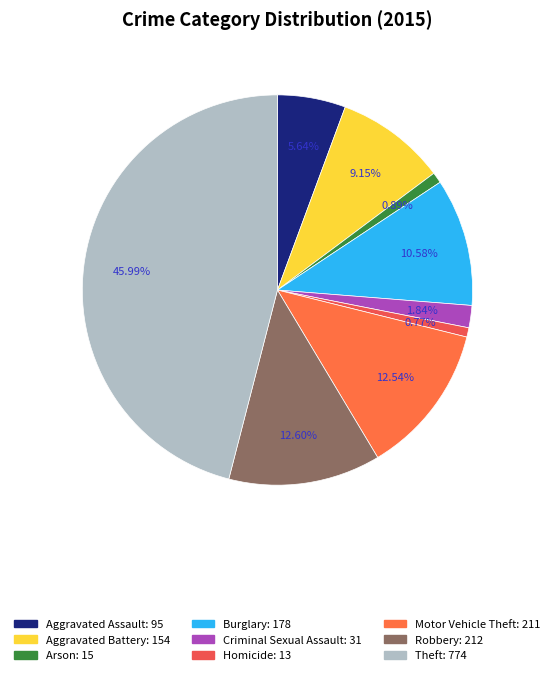

How many segments does this pie chart have?

9